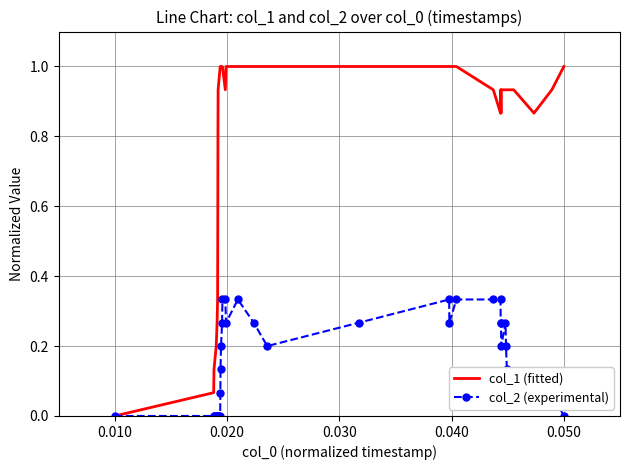

Which series has the largest range (max minus min)?

col_1 (fitted)